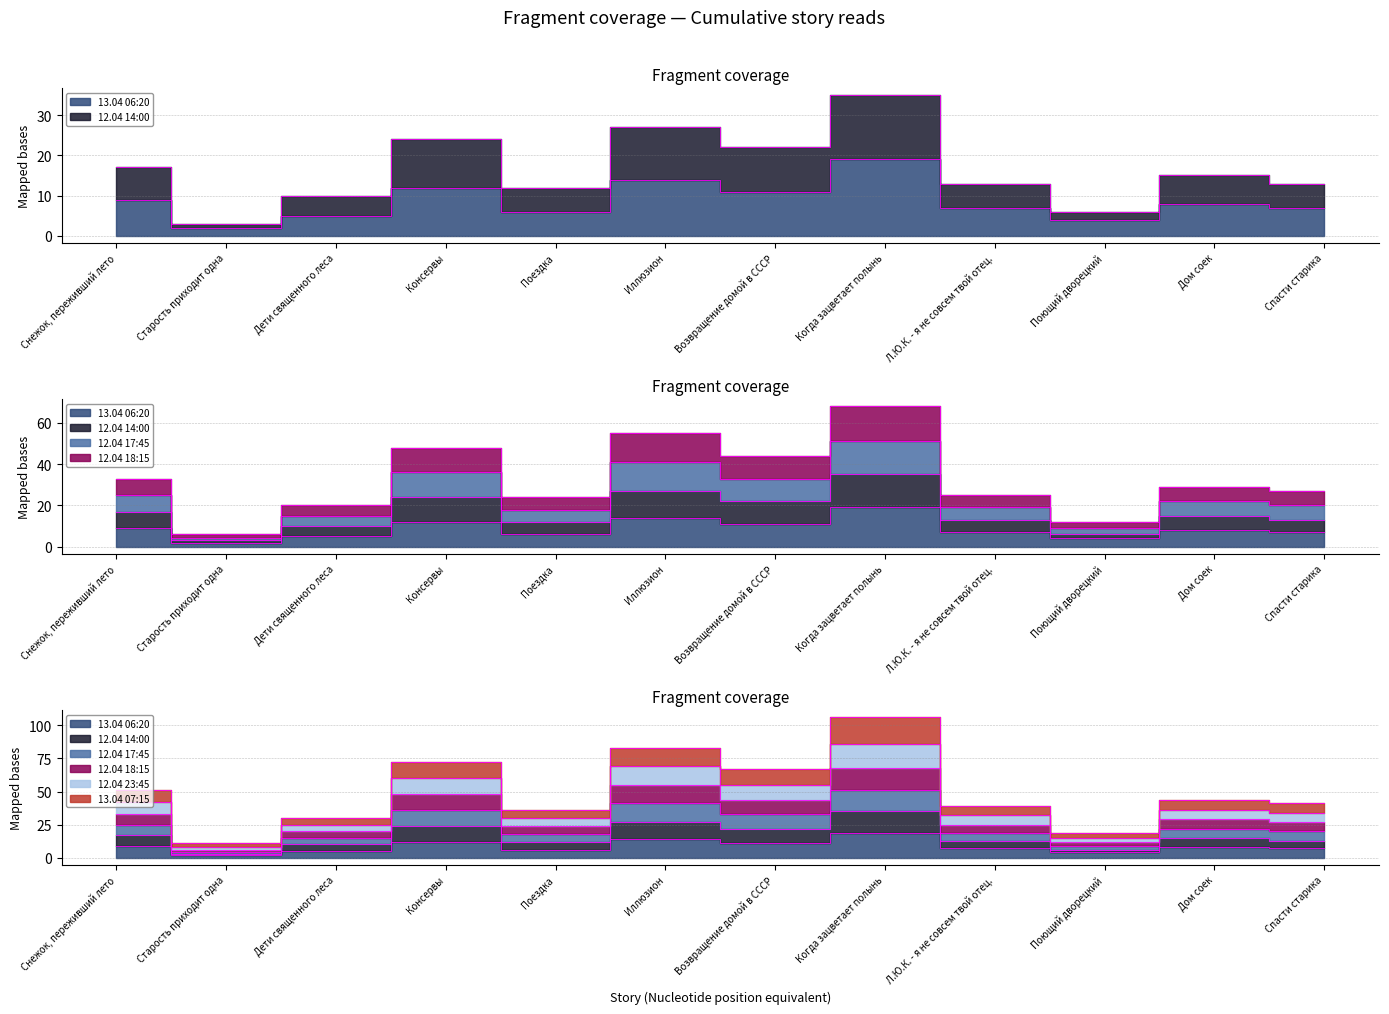

True or false: 12.04 18:15 and 12.04 17:45 intersect in this chart.

False